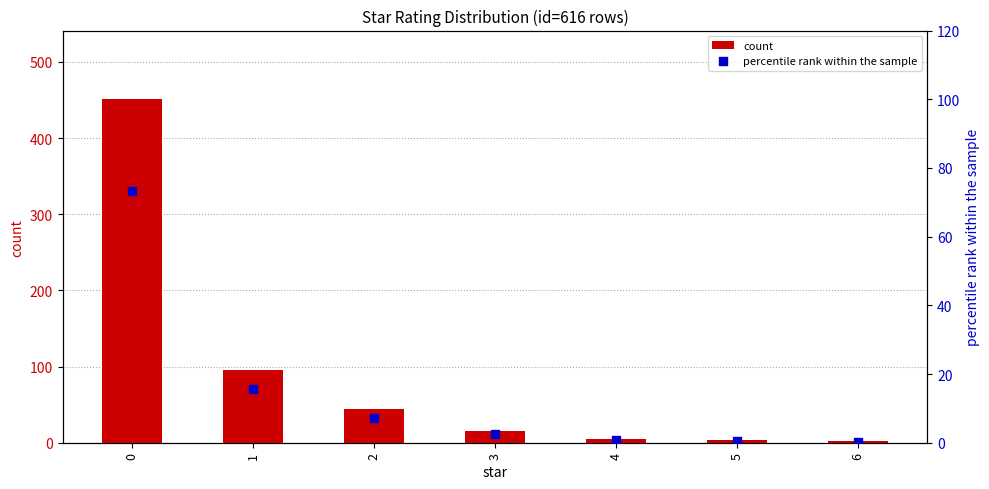

What is the total value across all series at 2?

51.1